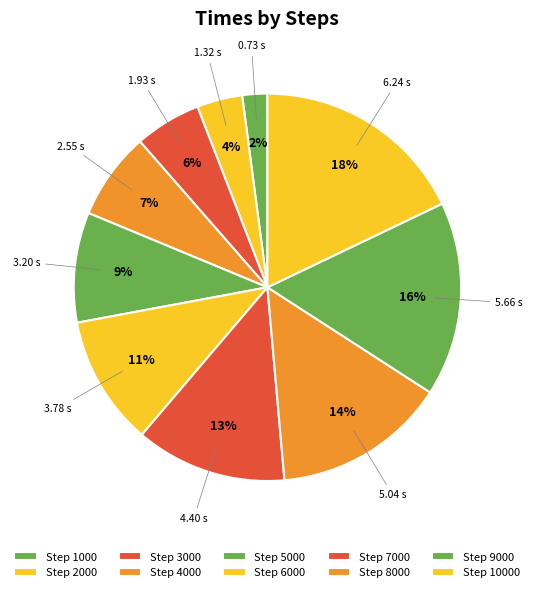

Count the number of slices in the pie.

10